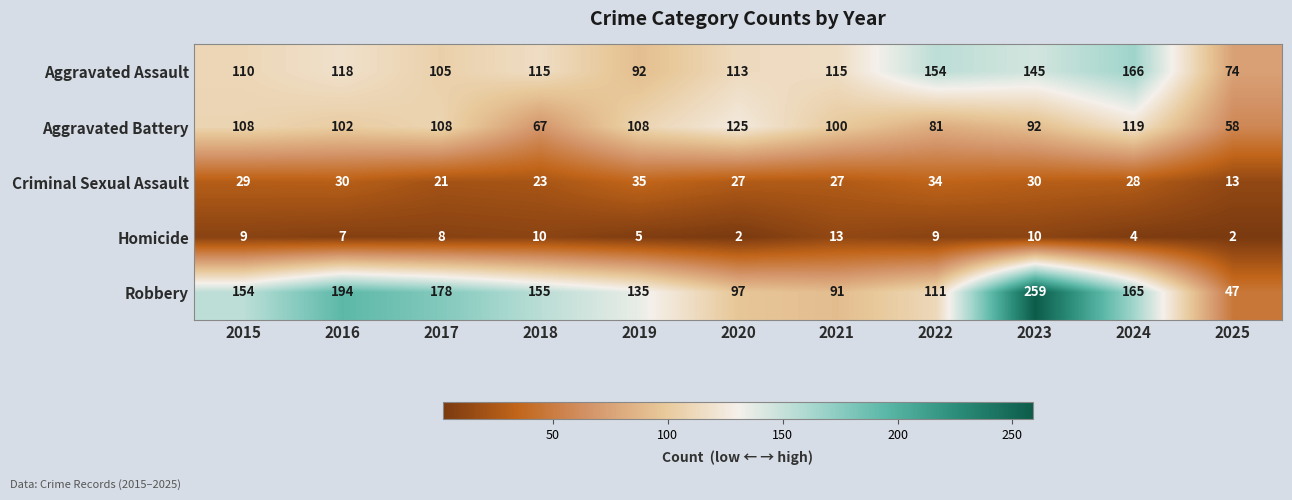

Read the Aggravated Battery value at 2021, to the nearest 10.

100